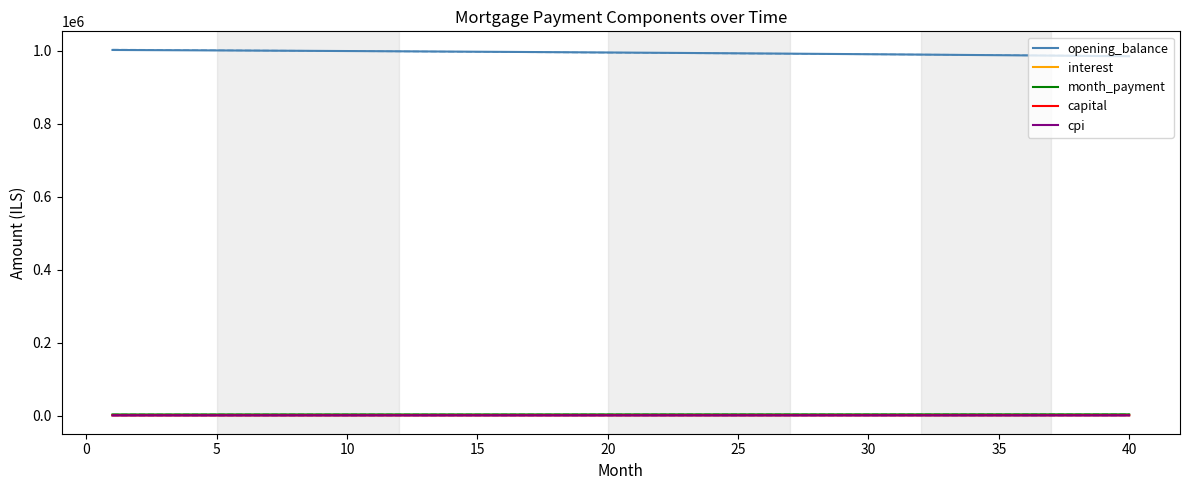

True or false: opening_balance and interest cross at least once.

False